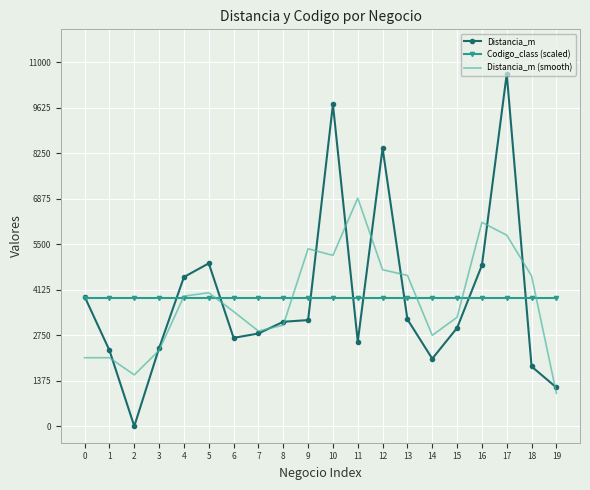

At which category is the sum across all series the highest?

17